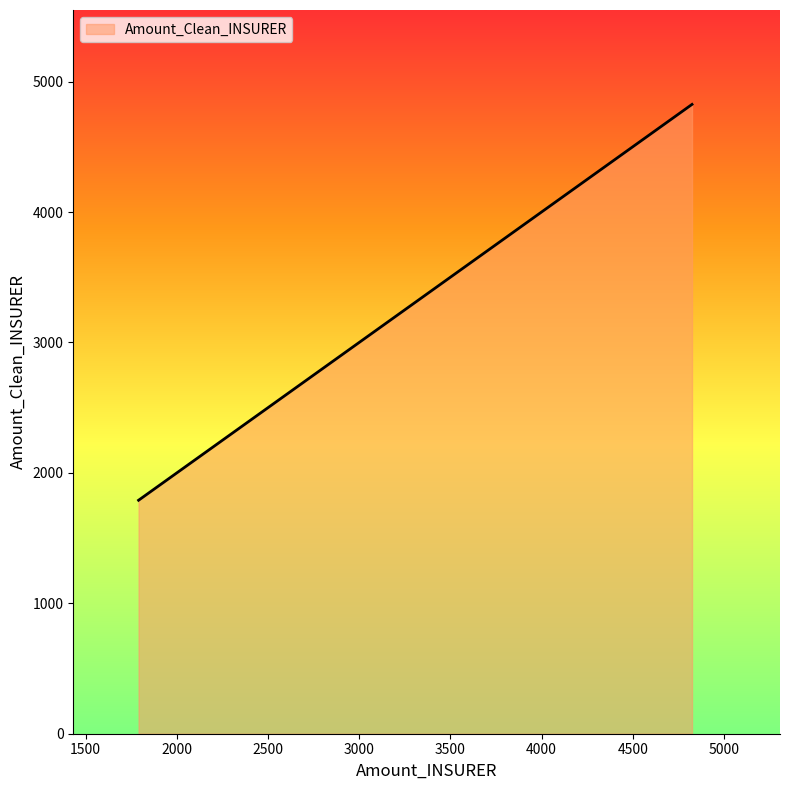

What is the difference between the maximum and minimum values?

3035